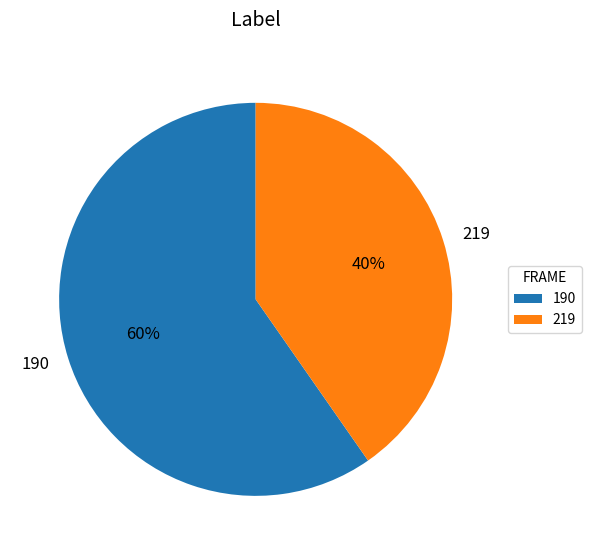

Does 219 account for over 50% of the chart?

No